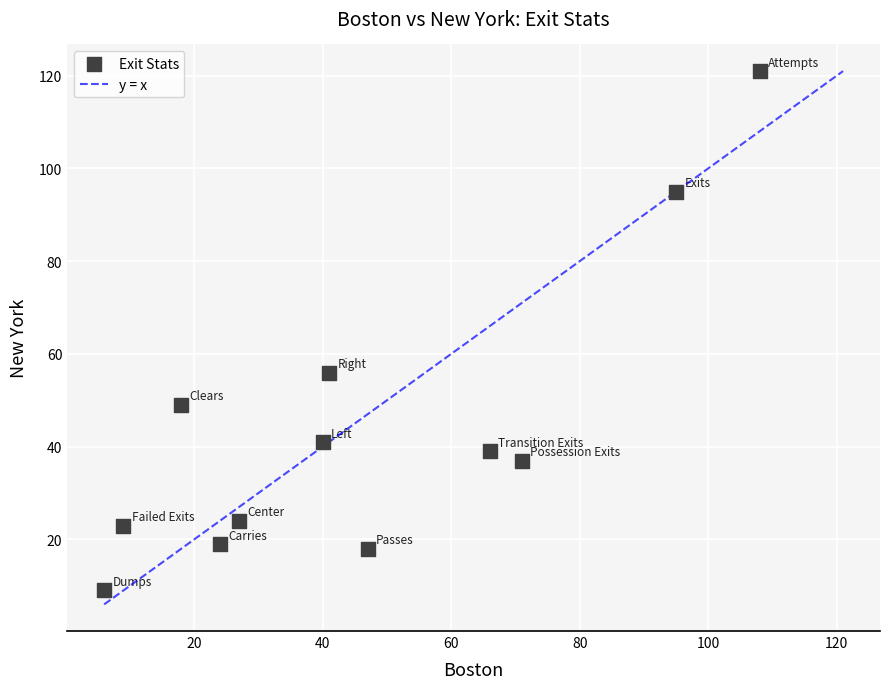

What is the range of X values (max minus min)?

102